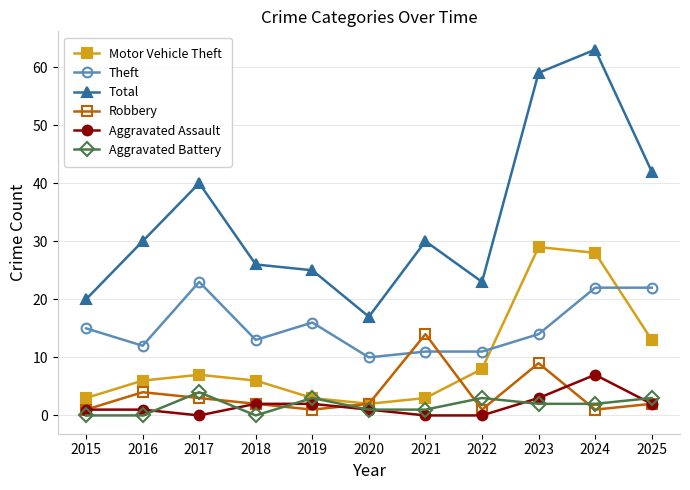

What are all the series names shown in the legend?

Motor Vehicle Theft, Theft, Total, Robbery, Aggravated Assault, Aggravated Battery